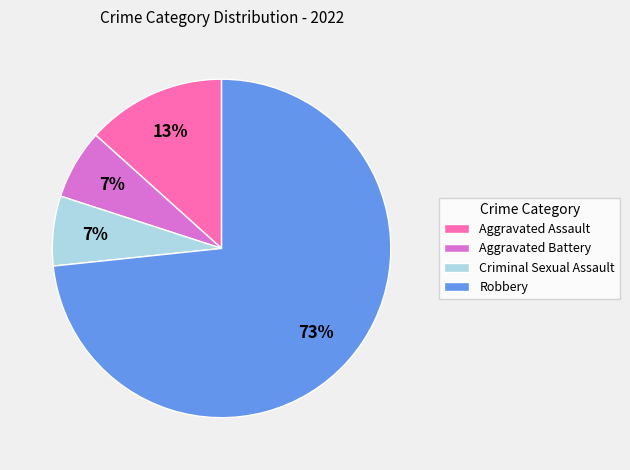

Do Aggravated Battery and Robbery together represent more than half of the pie?

Yes